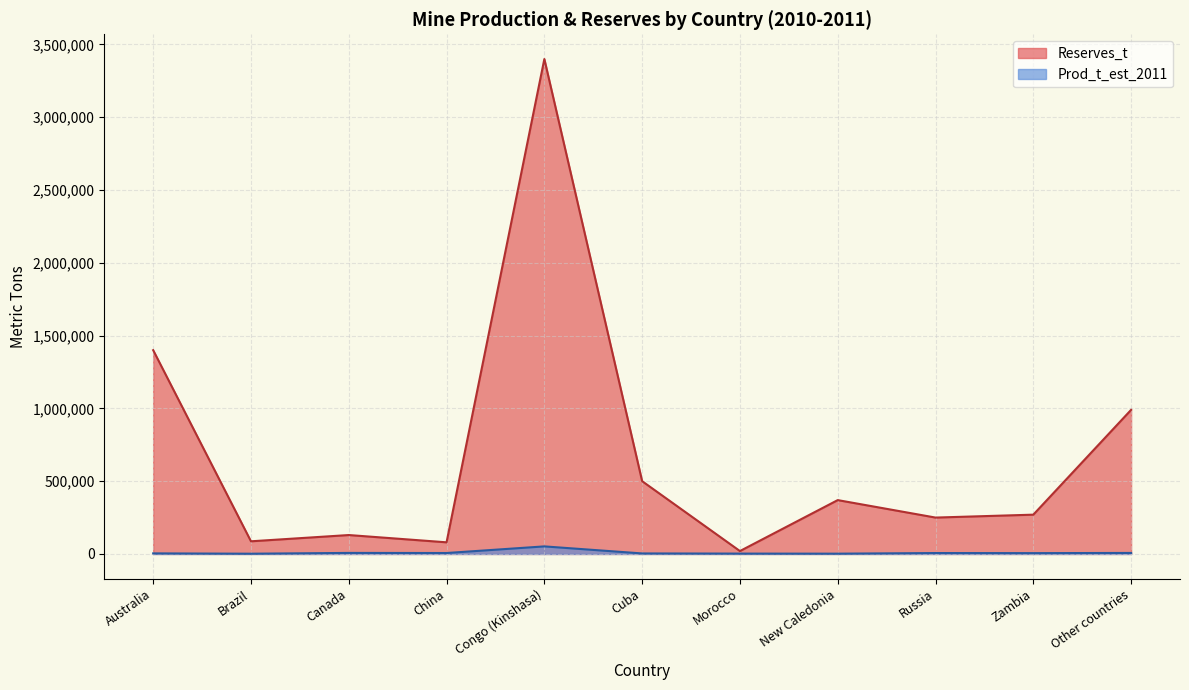

Where is Reserves_t nearest to the value 1710000?

Australia